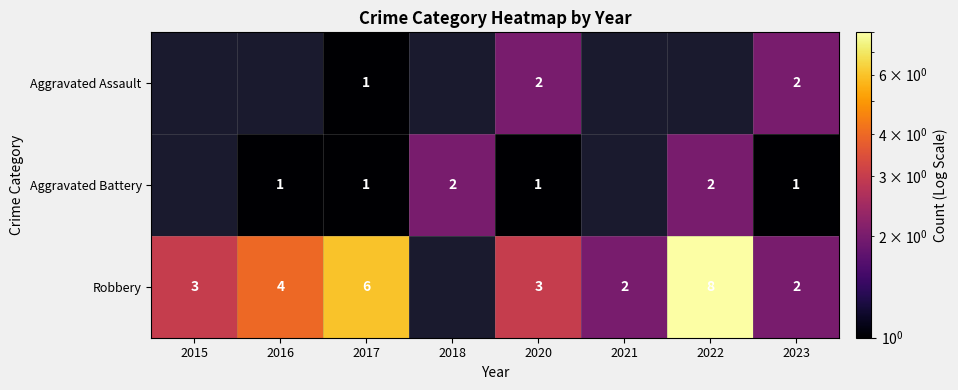

What is the total value across all series at 2020?

6